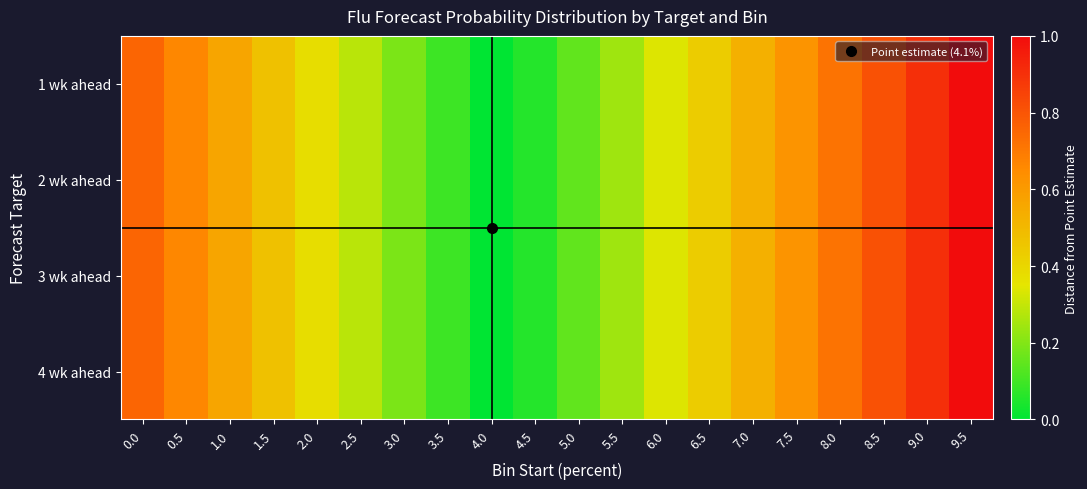

Reading left to right, list all the values displayed in this chart.

1 wk ahead: 0.0=0.8	0.5=0.7	1.0=0.6	1.5=0.5	2.0=0.4	2.5=0.3	3.0=0.2	3.5=0.1	4.0=0.0	4.5=0.1	5.0=0.2	5.5=0.2	6.0=0.3	6.5=0.4	7.0=0.5	7.5=0.6	8.0=0.7	8.5=0.8	9.0=0.9	9.5=1.0
2 wk ahead: 0.0=0.8	0.5=0.7	1.0=0.6	1.5=0.5	2.0=0.4	2.5=0.3	3.0=0.2	3.5=0.1	4.0=0.0	4.5=0.1	5.0=0.2	5.5=0.2	6.0=0.3	6.5=0.4	7.0=0.5	7.5=0.6	8.0=0.7	8.5=0.8	9.0=0.9	9.5=1.0
3 wk ahead: 0.0=0.8	0.5=0.7	1.0=0.6	1.5=0.5	2.0=0.4	2.5=0.3	3.0=0.2	3.5=0.1	4.0=0.0	4.5=0.1	5.0=0.2	5.5=0.2	6.0=0.3	6.5=0.4	7.0=0.5	7.5=0.6	8.0=0.7	8.5=0.8	9.0=0.9	9.5=1.0
4 wk ahead: 0.0=0.8	0.5=0.7	1.0=0.6	1.5=0.5	2.0=0.4	2.5=0.3	3.0=0.2	3.5=0.1	4.0=0.0	4.5=0.1	5.0=0.2	5.5=0.2	6.0=0.3	6.5=0.4	7.0=0.5	7.5=0.6	8.0=0.7	8.5=0.8	9.0=0.9	9.5=1.0